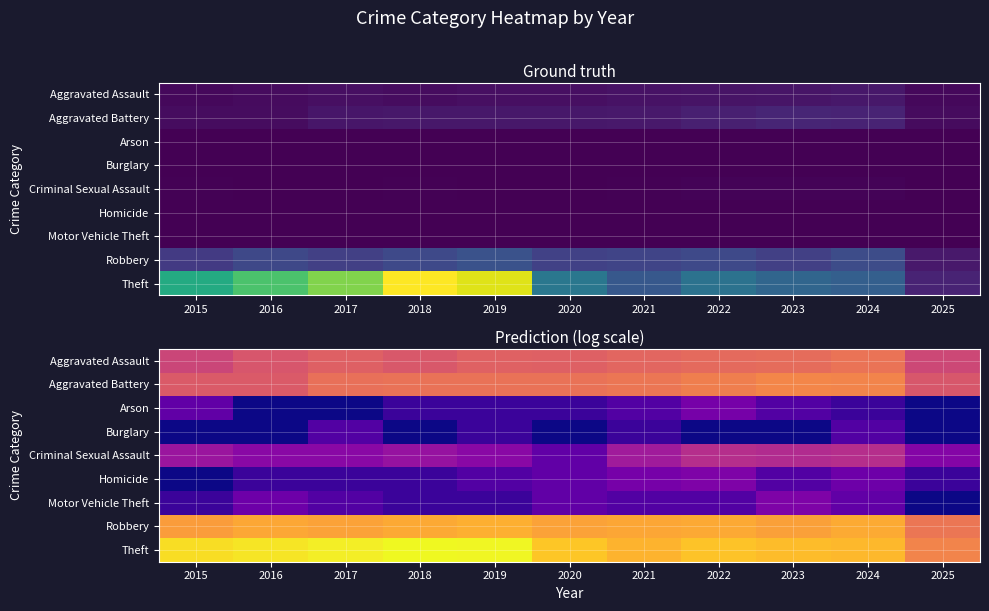

Rank the series at 2022 from lowest to highest value.

Burglary, Motor Vehicle Theft, Arson, Homicide, Criminal Sexual Assault, Aggravated Assault, Aggravated Battery, Robbery, Theft